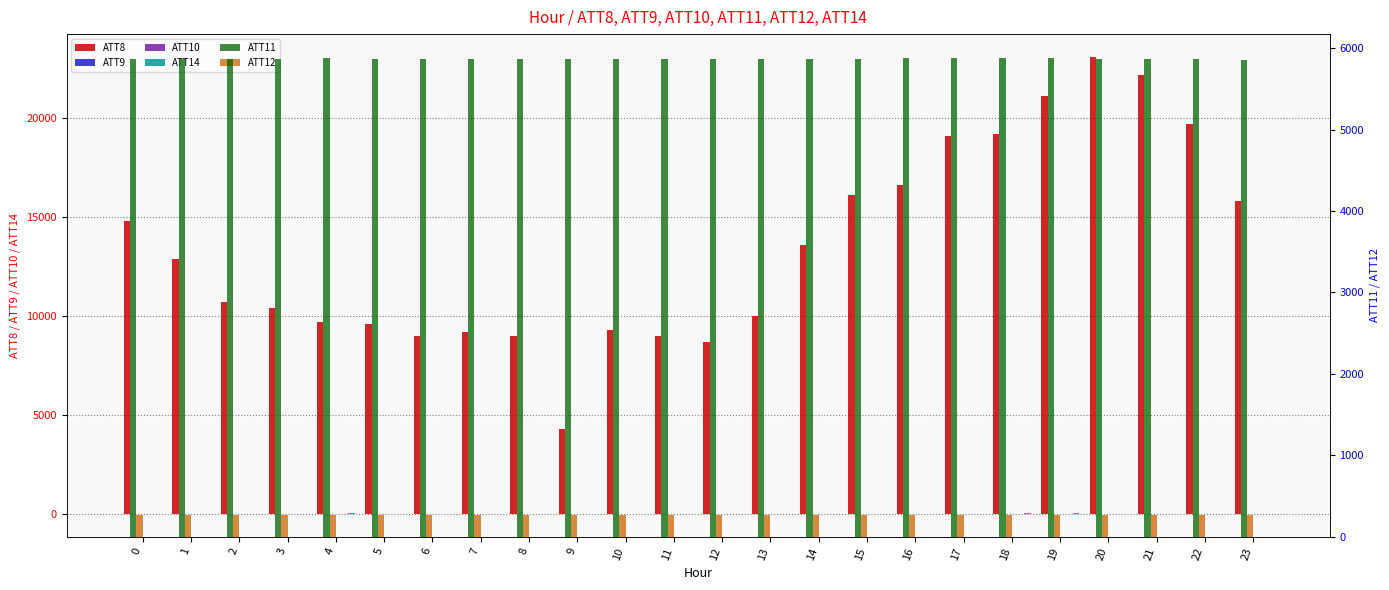

At which label does ATT14 reach its peak?

19